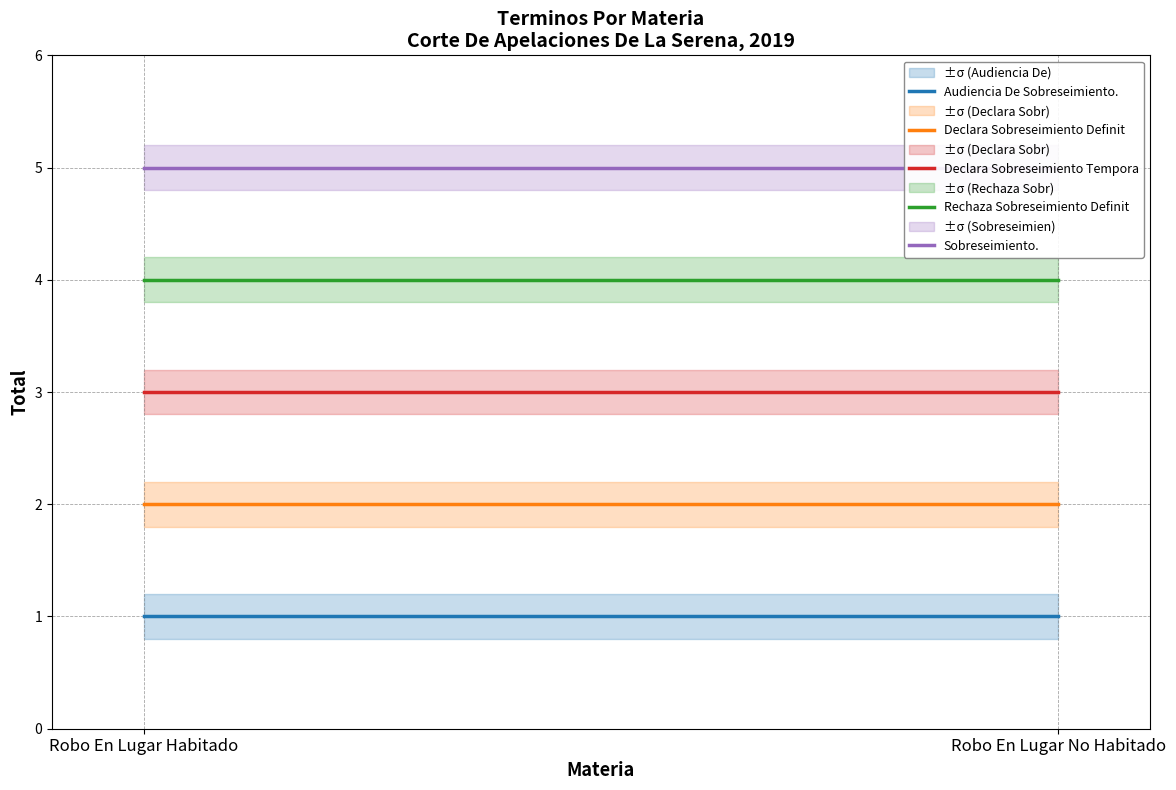

List the series in order of their peak value, lowest first.

Audiencia De Sobreseimiento., Declara Sobreseimiento Definit, Declara Sobreseimiento Tempora, Rechaza Sobreseimiento Definit, Sobreseimiento.